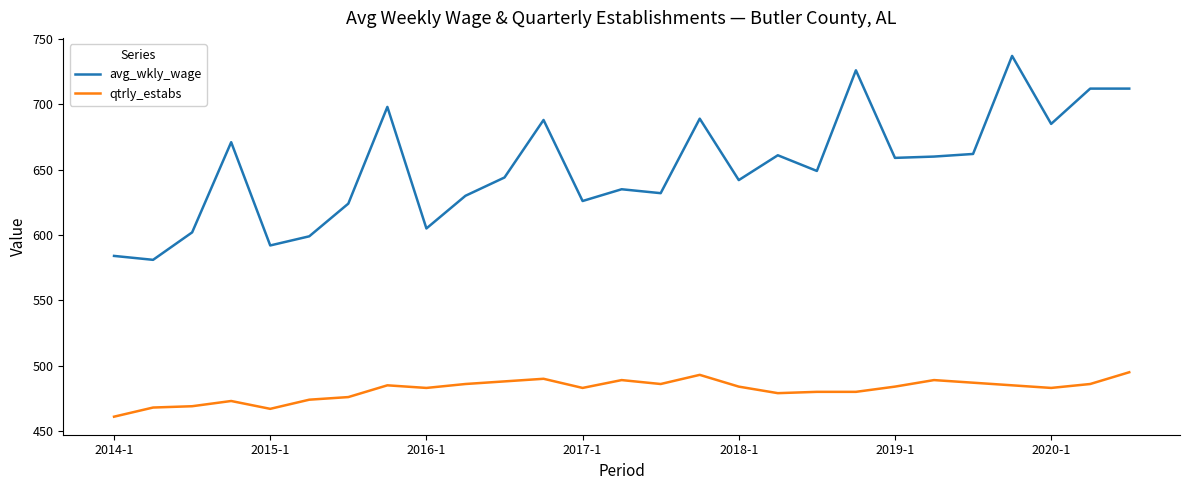

Does the chart have visible grid lines?

No